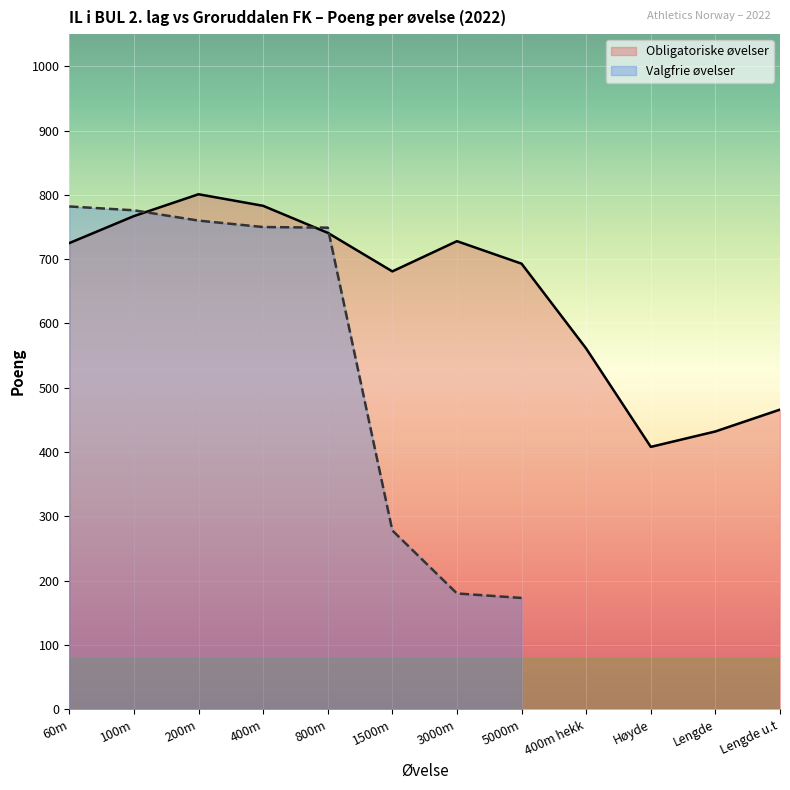

Is it true that the value at Lengde is 207?

False